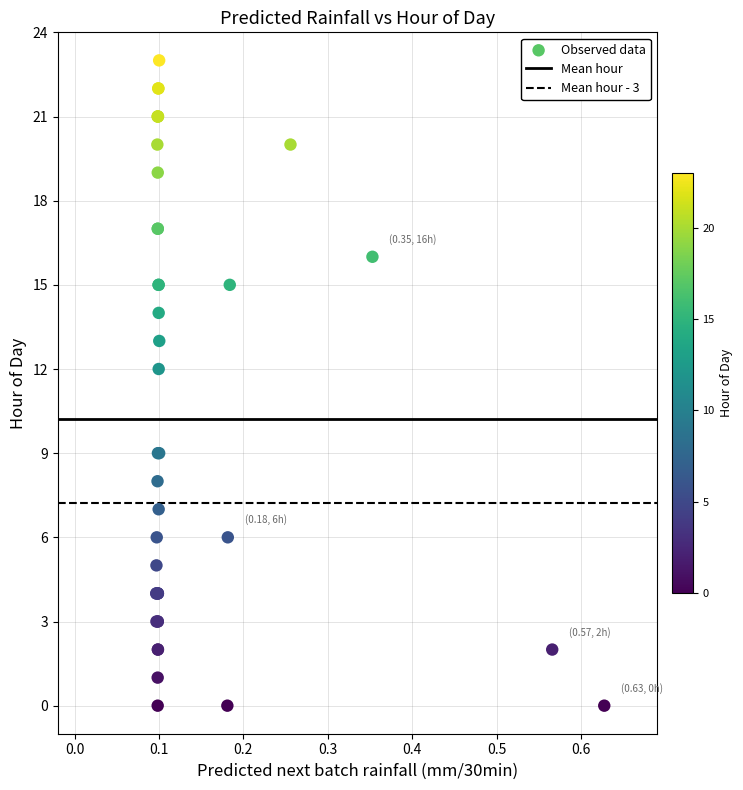

What Y value in the scatter plot is closest to 11?

12